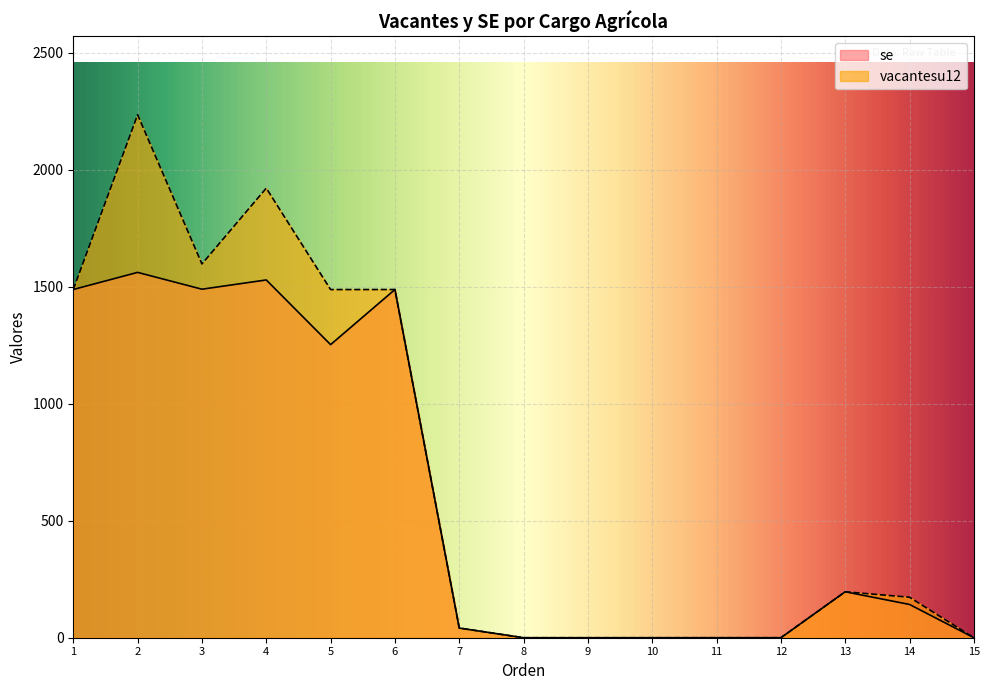

Which series has the widest spread of values?

vacantesu12